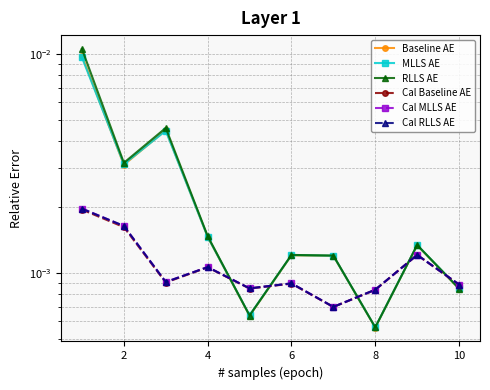

Between 8 and 7, which series saw the biggest shift?

MLLS AE